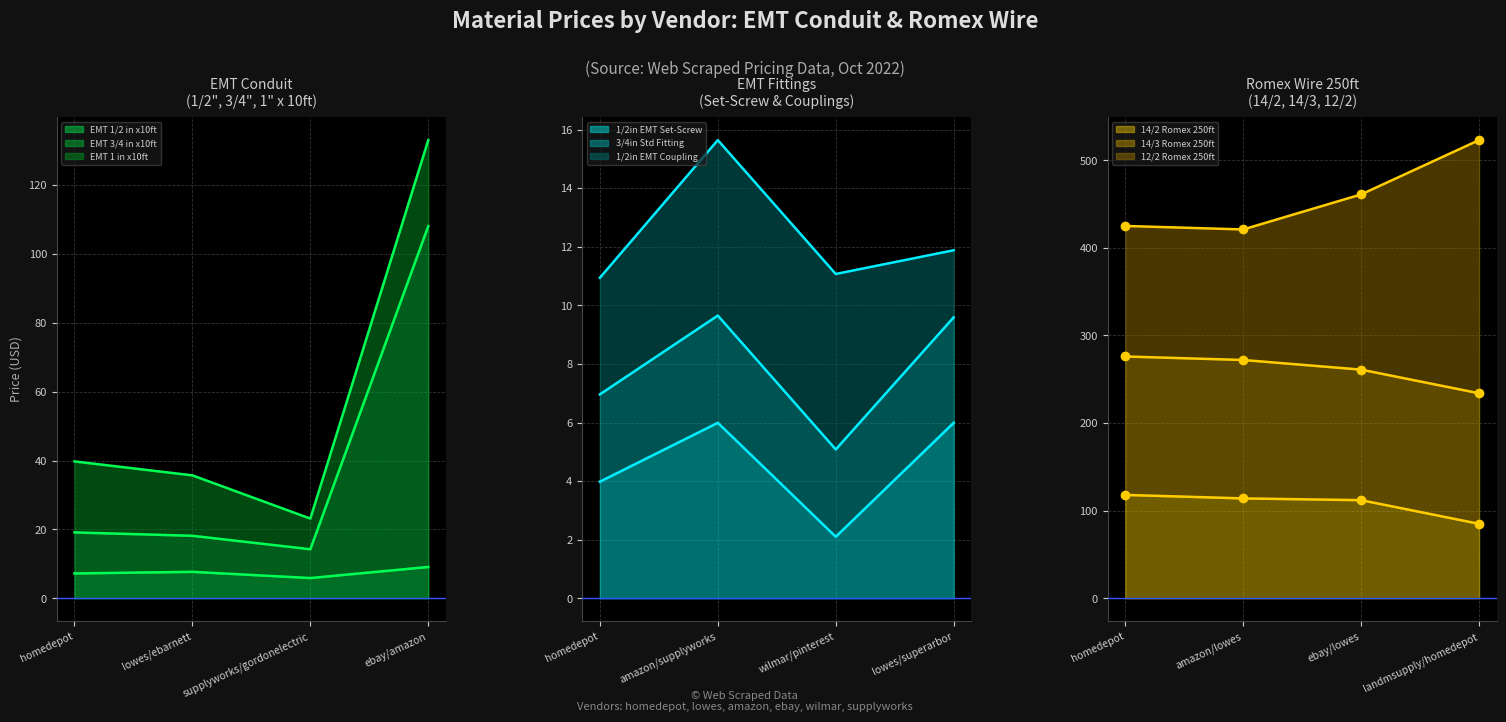

What is the difference between the maximum and minimum values in the EMT 3/4 in x10ft series?

93.8